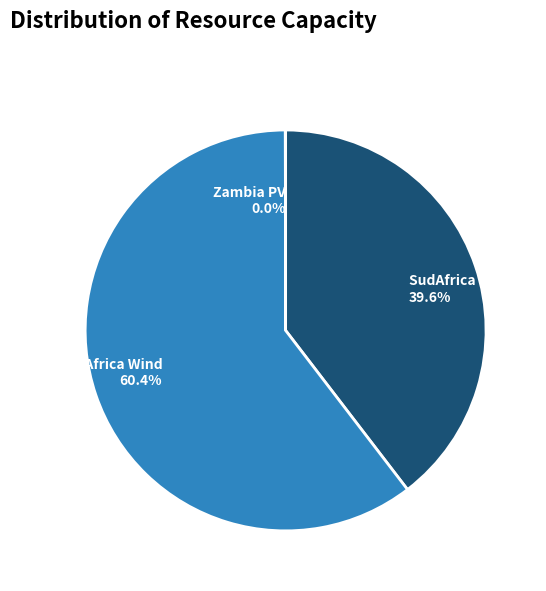

True or false: SudAfrica PV accounts for 40% of the total.

True